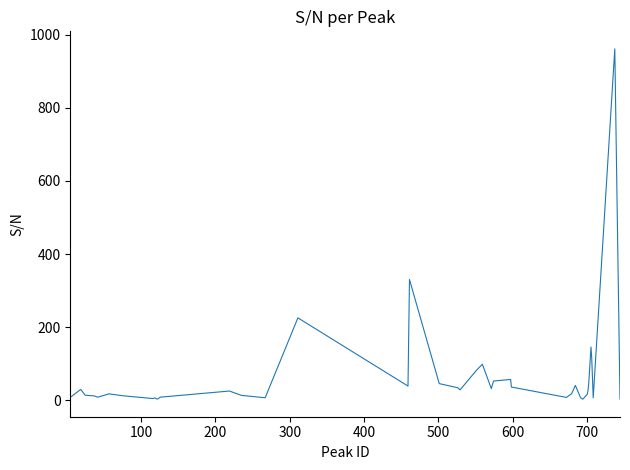

What is the difference between the maximum and second lowest values?

958.1